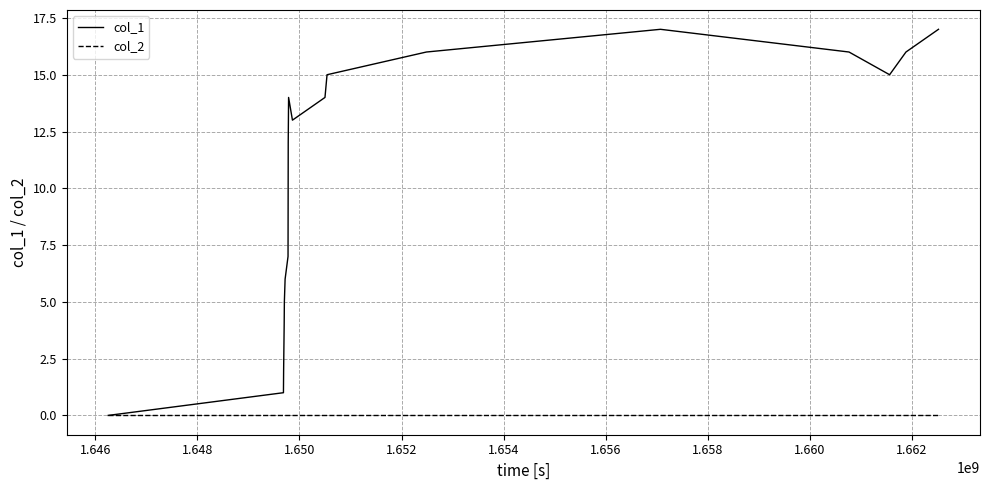

Rank the series by their maximum value, from lowest to highest.

col_2, col_1